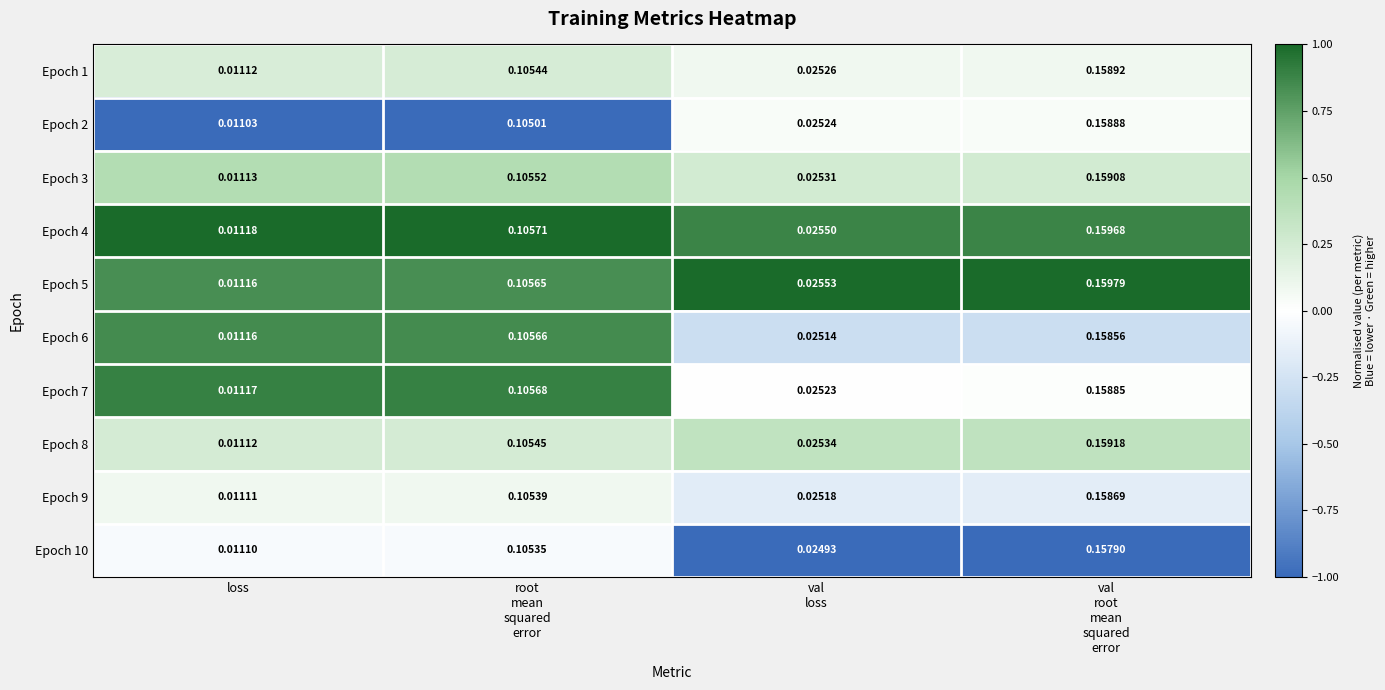

At which label is Epoch 1 closest to 0?

loss